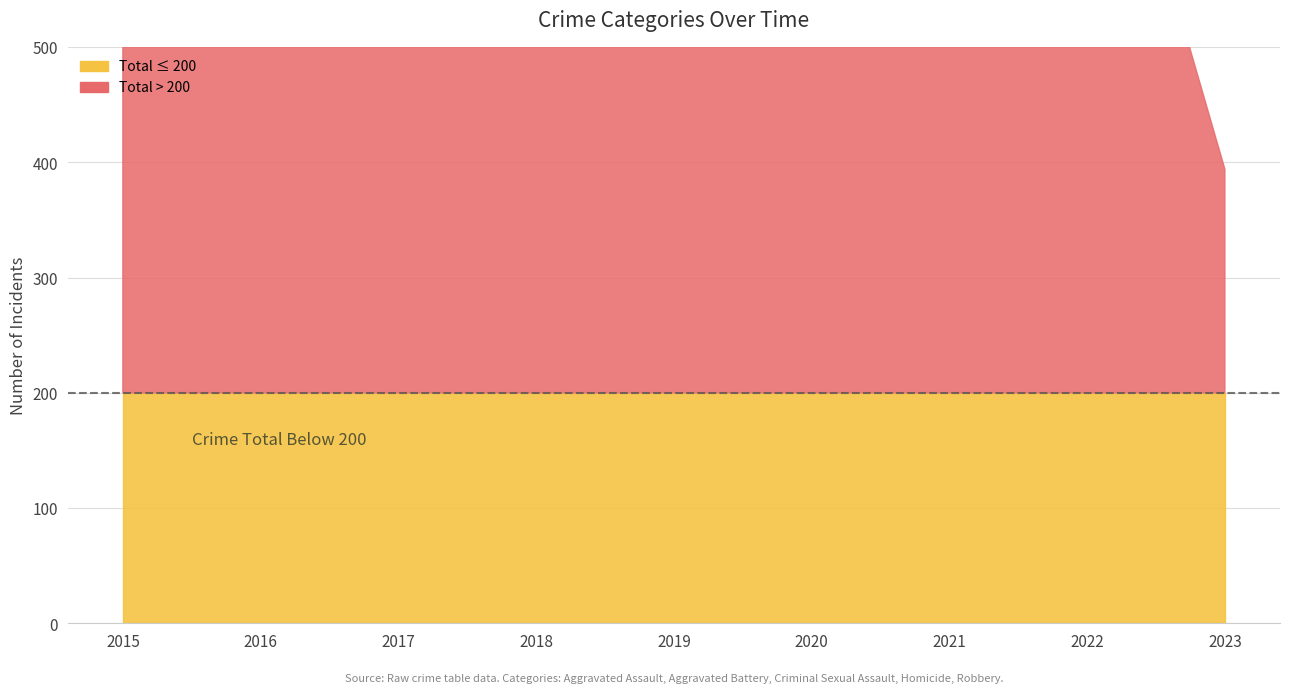

How many data points does each series have?

9